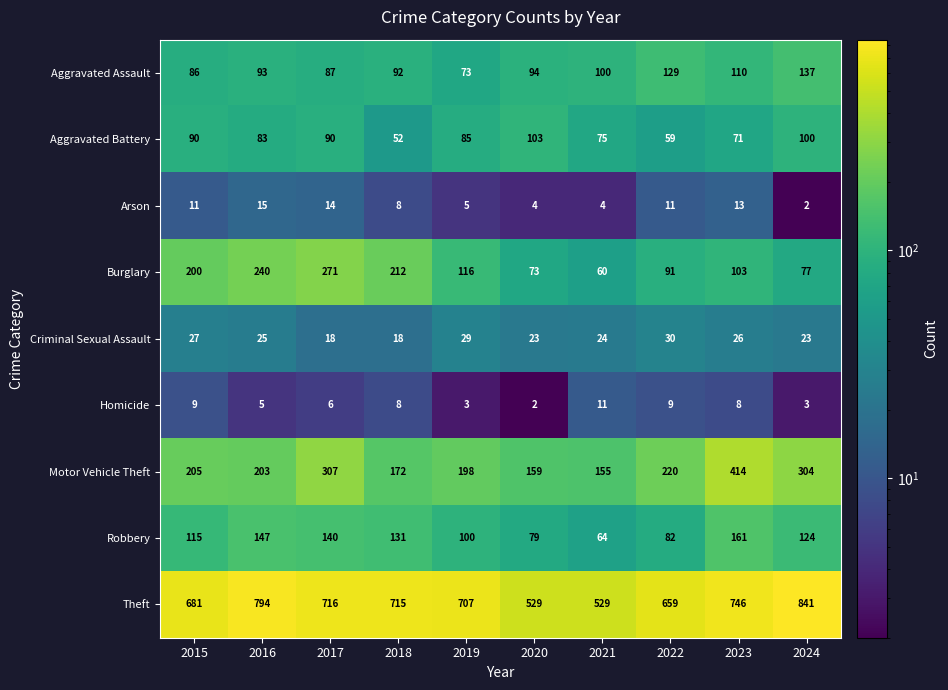

Is it true that Criminal Sexual Assault equals 23 at 2020?

True